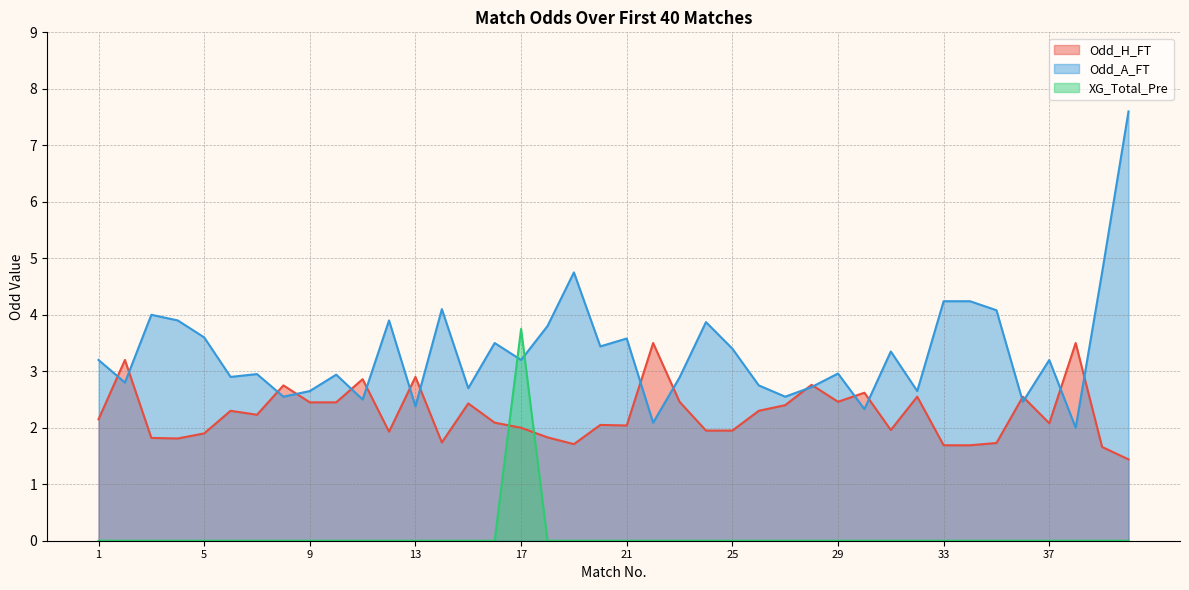

At which category is the sum across all series the highest?

40